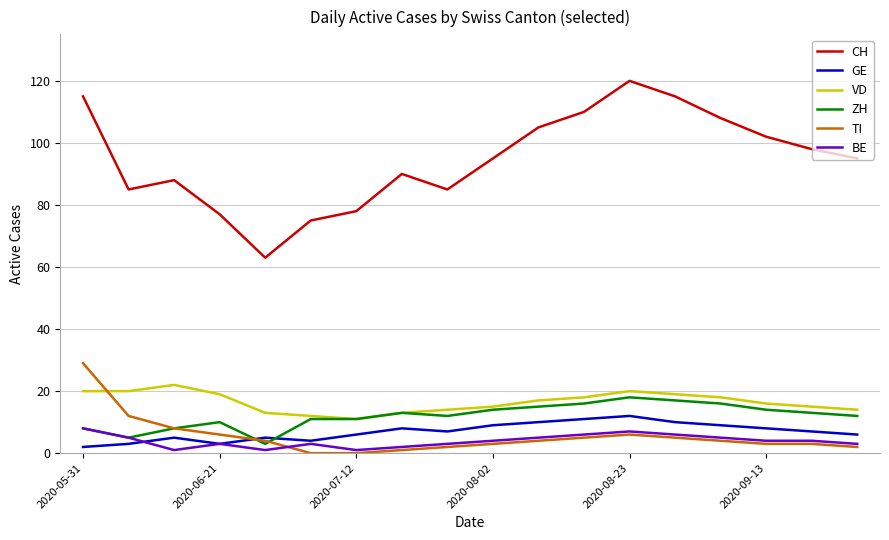

Which series has the largest total across all categories?

CH